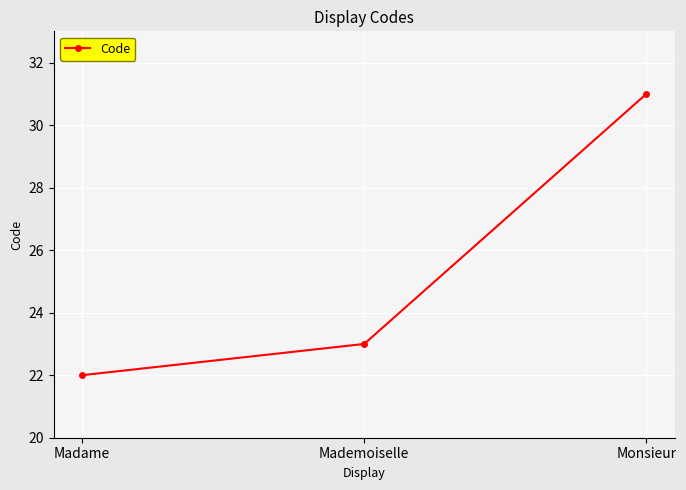

What is the maximum value shown in the chart?

31